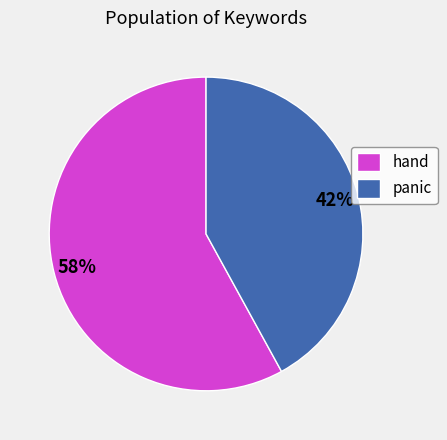

Is it true that panic is 42% of the pie?

True